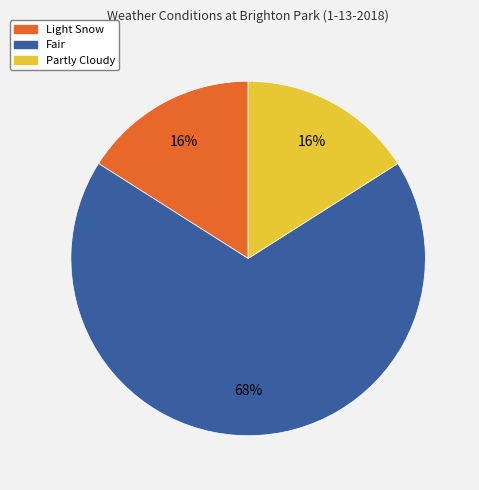

Is the sum of Fair and Light Snow greater than half?

Yes